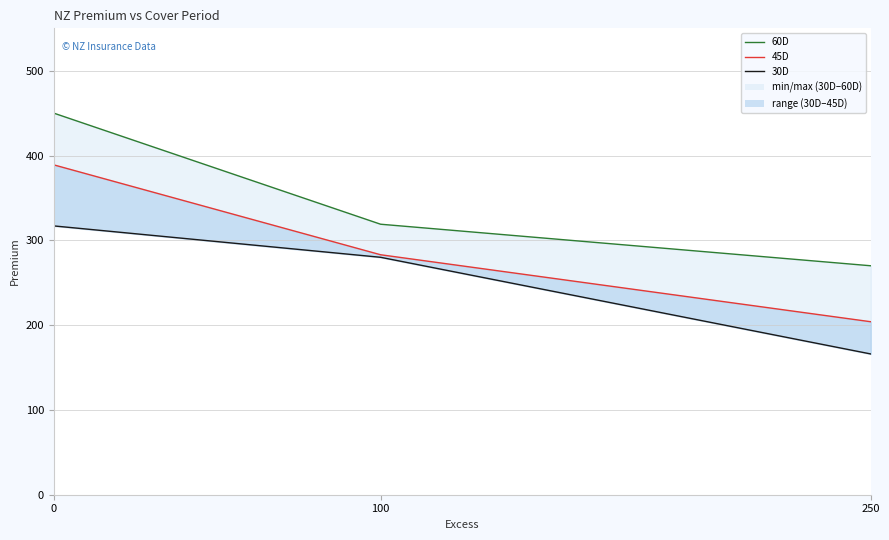

List the series in order of their overall mean, lowest first.

30D, 45D, 60D